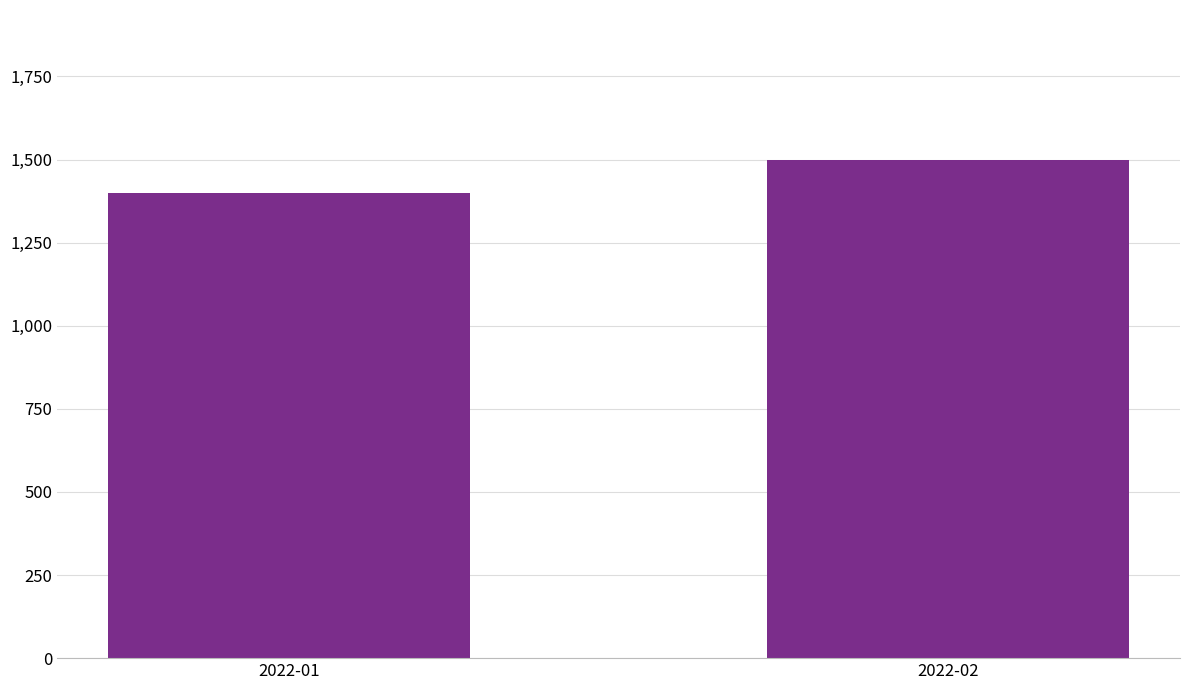

Between 2022-02 and 2022-01, which is larger?

2022-02